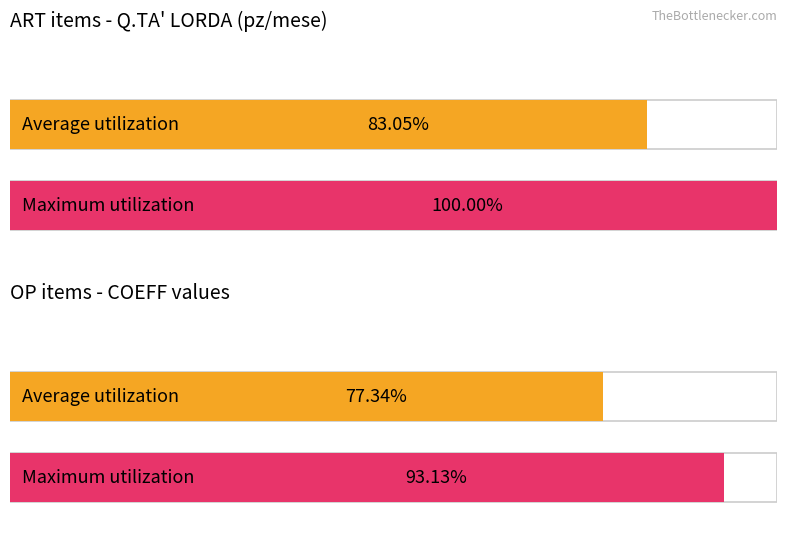

The OP series shows 0.5 at INTSAL001. True or false?

False